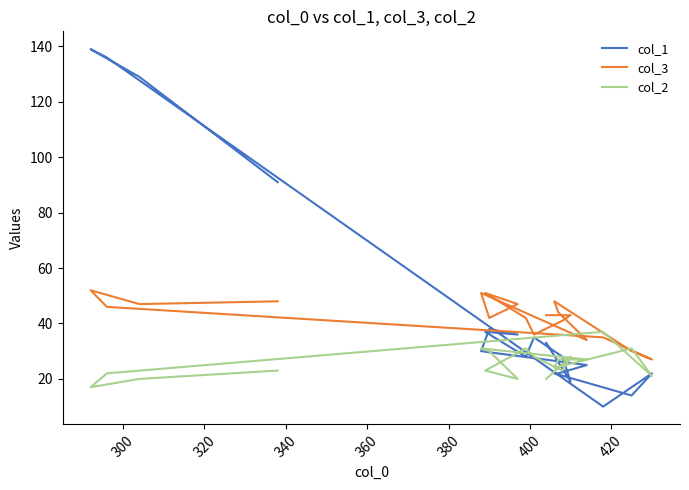

What is the sum of all col_2 values?

483